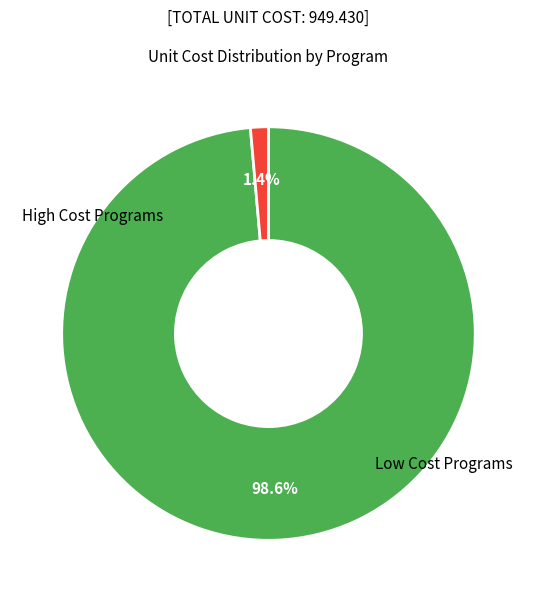

Does any single category account for the majority?

Yes